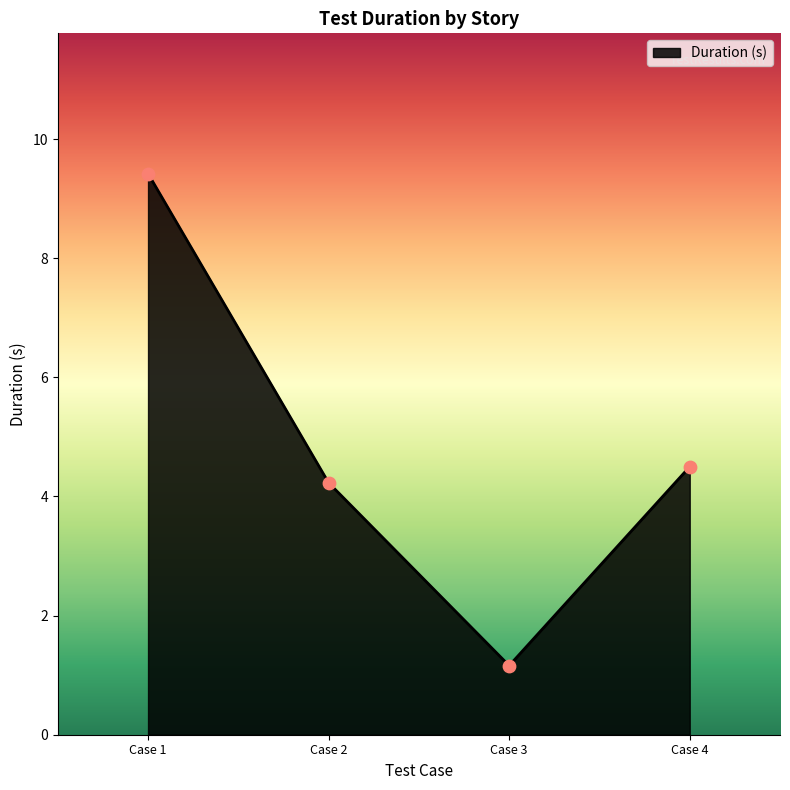

What is the change in value from Case 1 to Case 2?

-5.2